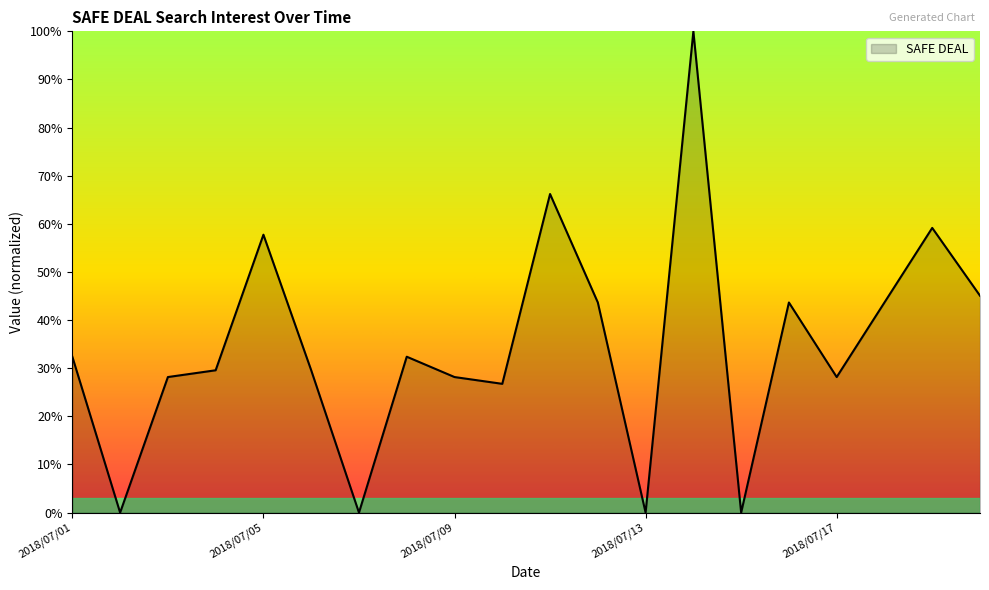

What is the greatest value displayed?

100.0